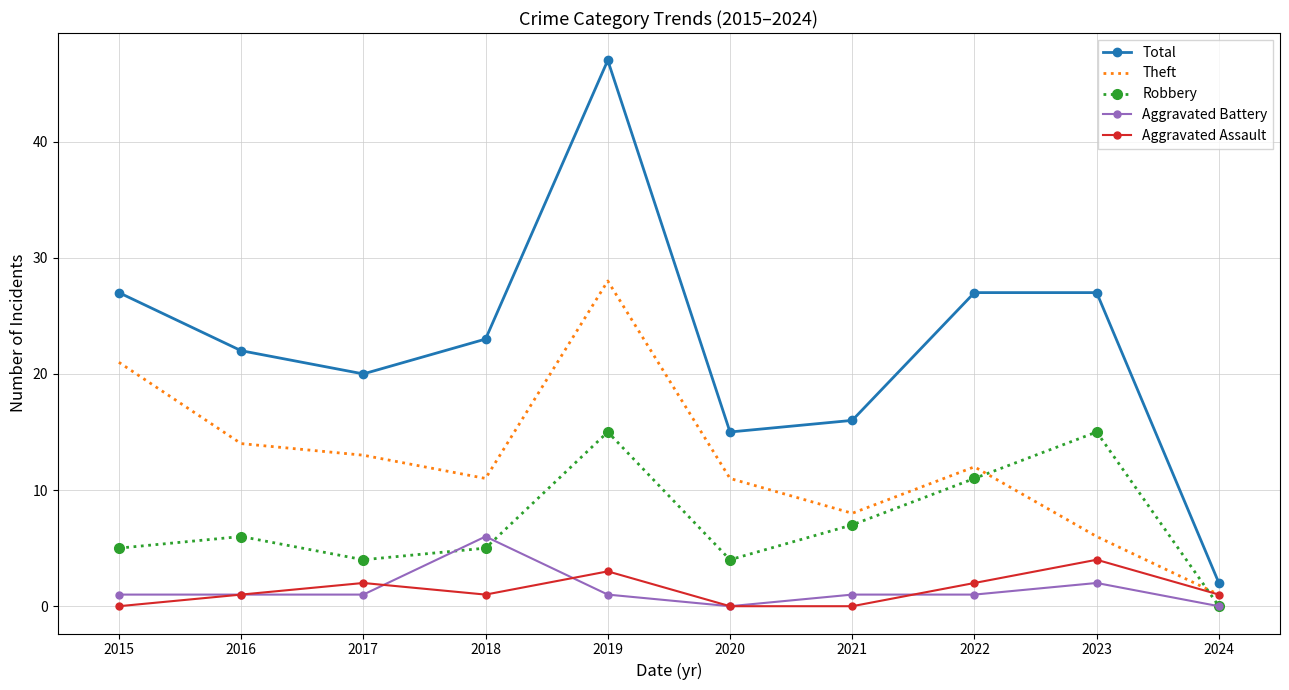

Rank the series by their maximum value, from highest to lowest.

Total, Theft, Robbery, Aggravated Battery, Aggravated Assault